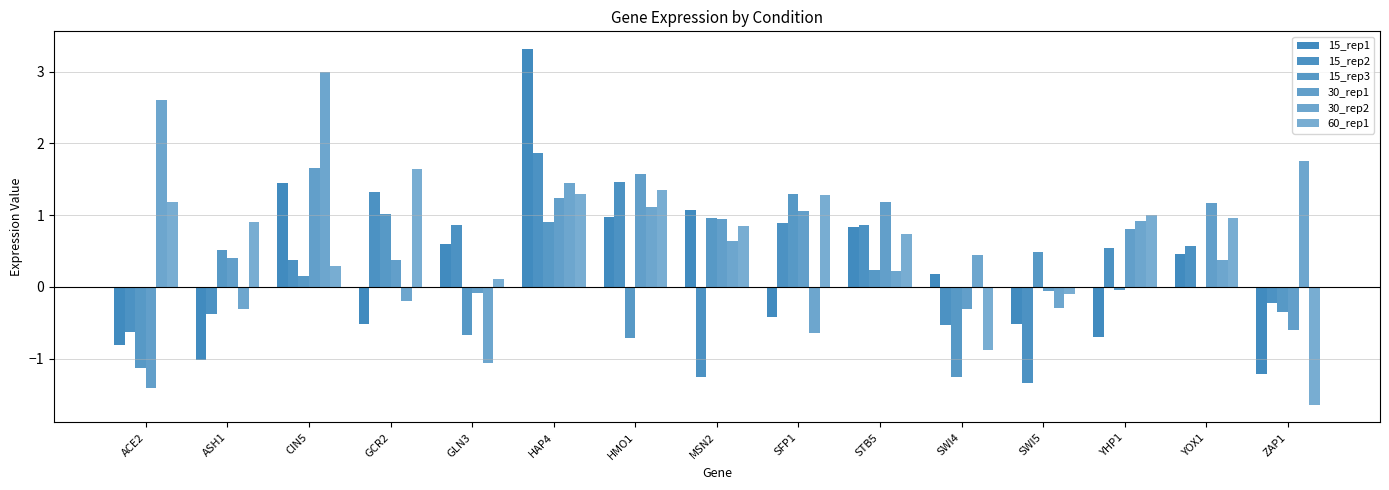

What position from the left is YHP1?

13